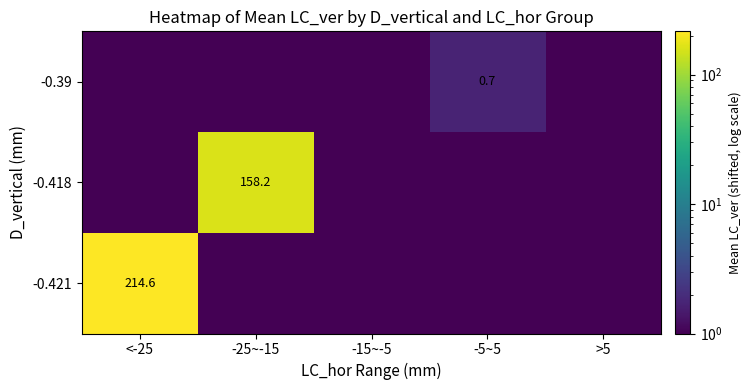

Rank the categories by -0.418 value from highest to lowest.

-25~-15, <-25, -15~-5, -5~5, >5